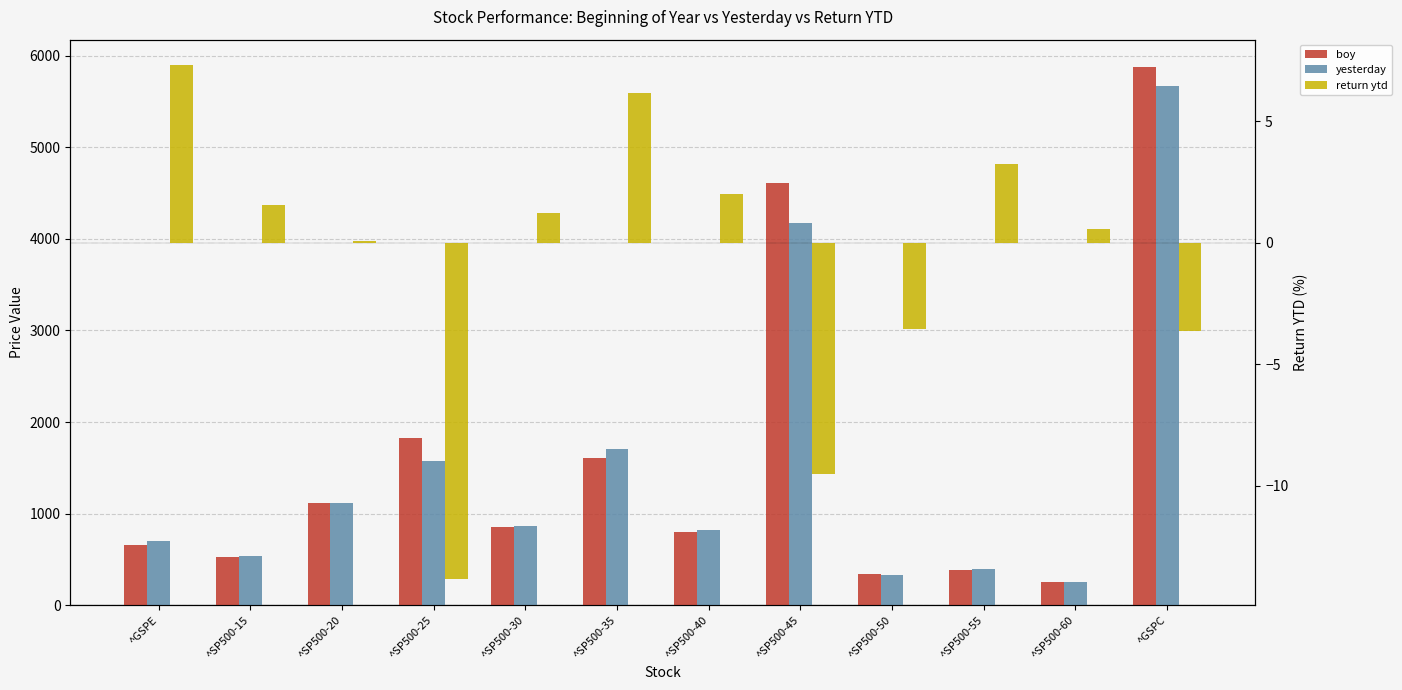

List the series in order of their peak value, lowest first.

return ytd, yesterday, boy